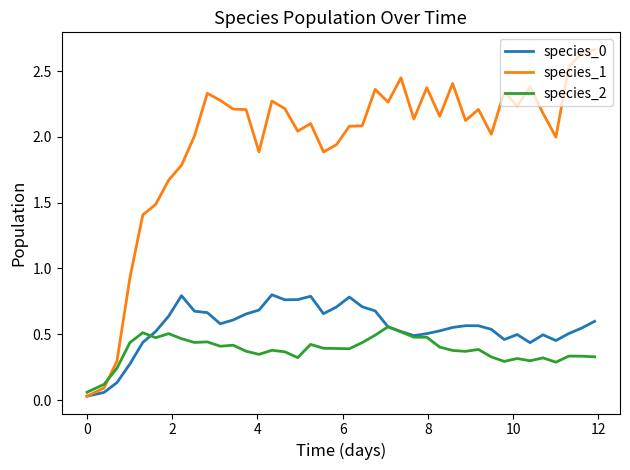

Which series has the largest total across all categories?

species_1